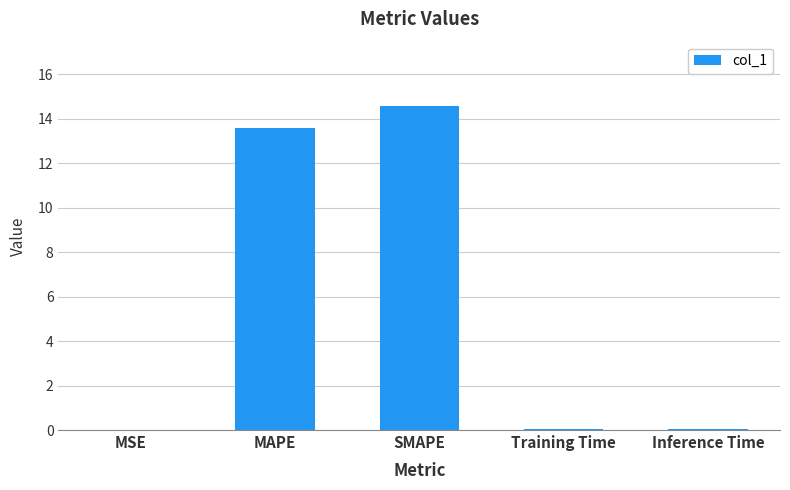

The value at SMAPE is 14.6. True or false?

True